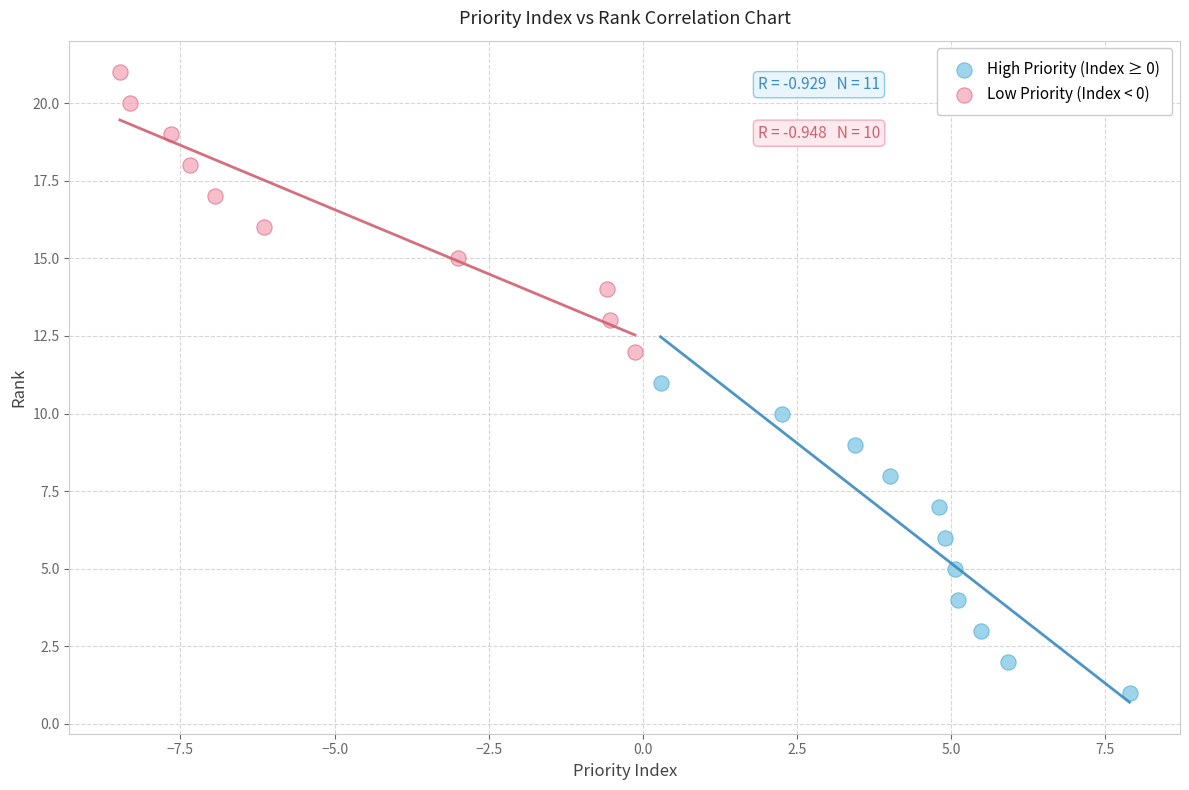

What are all the series names shown in the legend?

High Priority (Index ≥ 0), Low Priority (Index < 0)